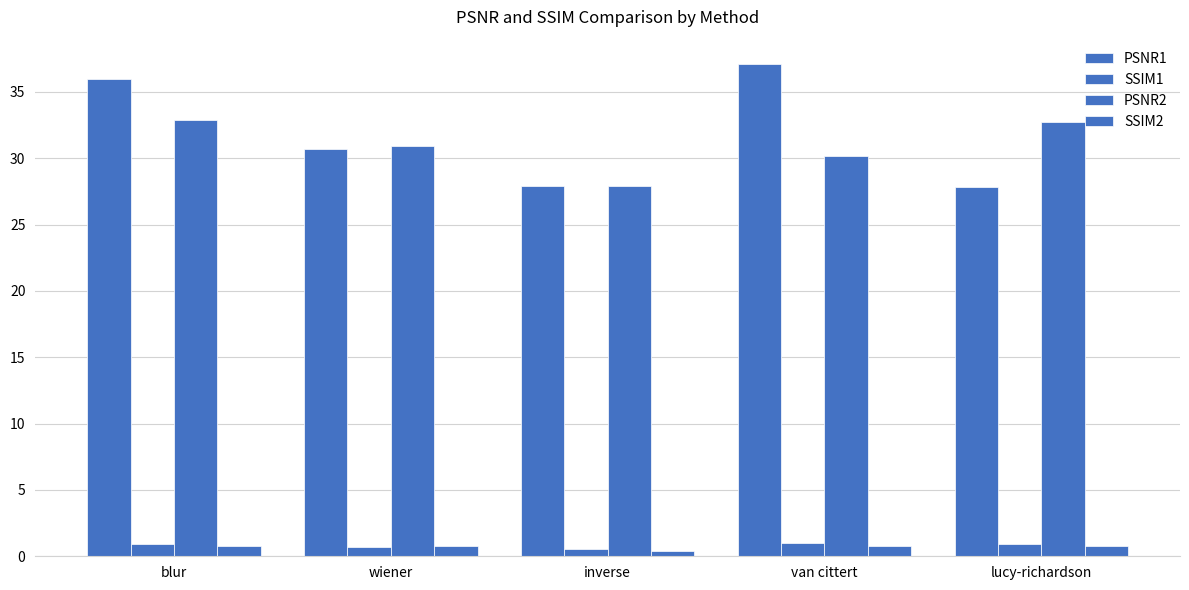

What is the label of the 5th bar from the right?

blur